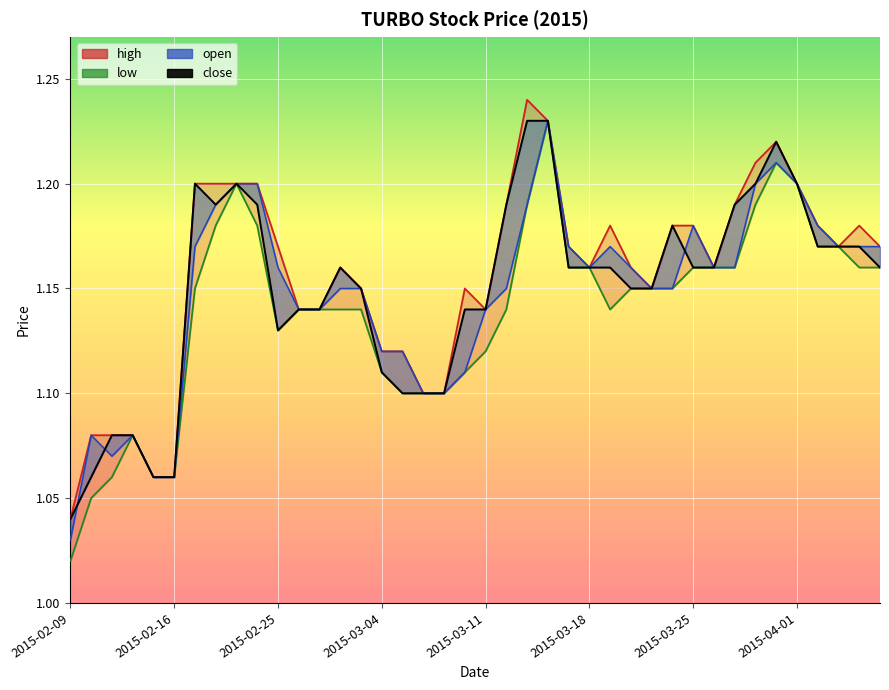

Between 22 and 28, which series saw the biggest shift?

high